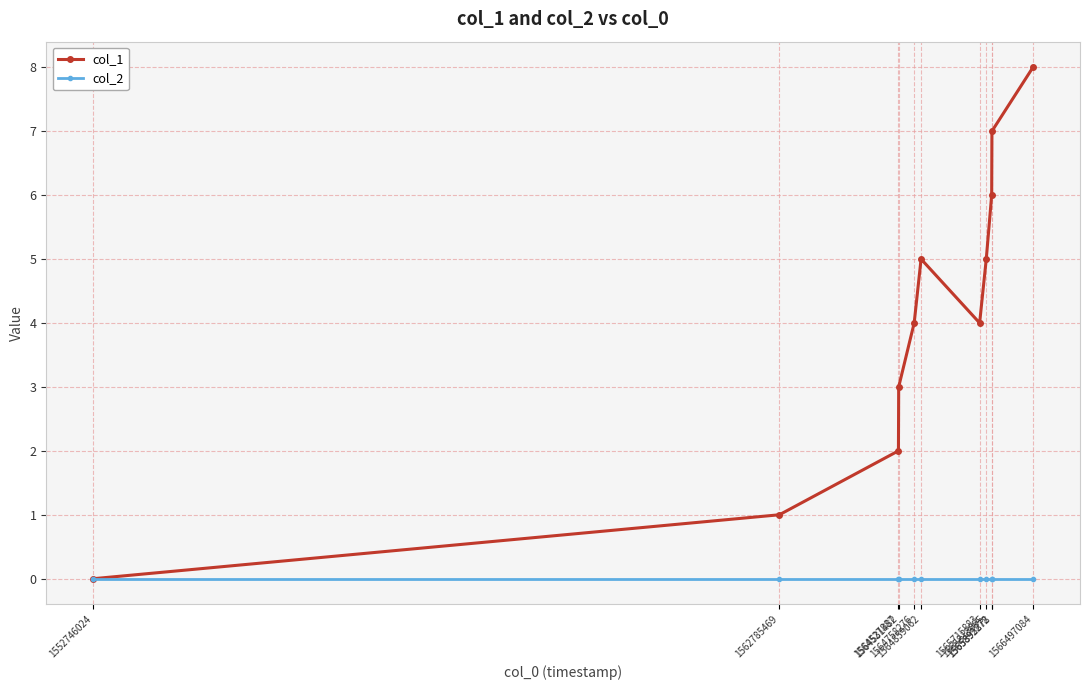

What is the greatest value displayed?

8